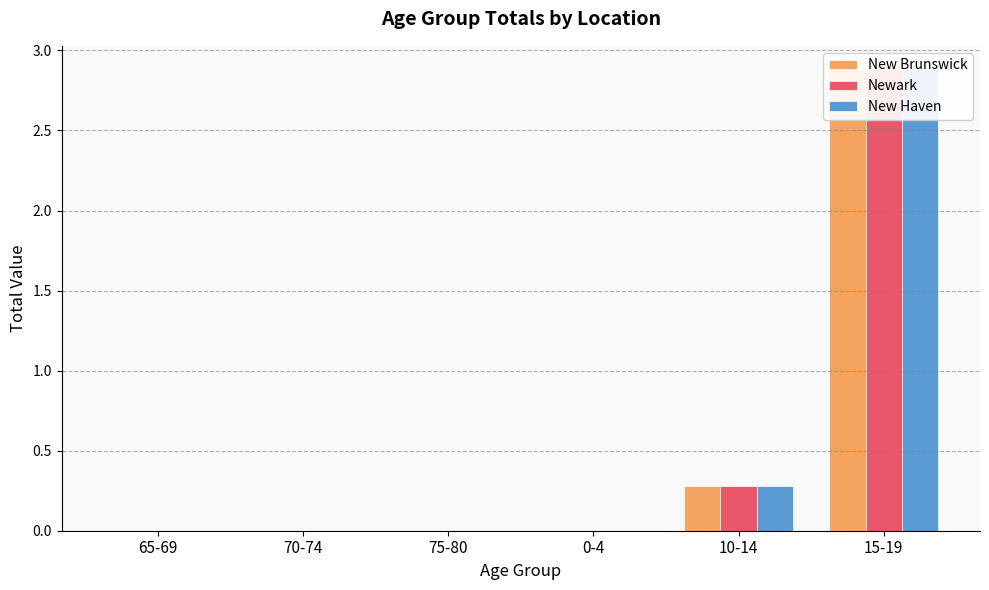

Is the value of Newark at 10-14 greater than the value of New Haven at 15-19?

No